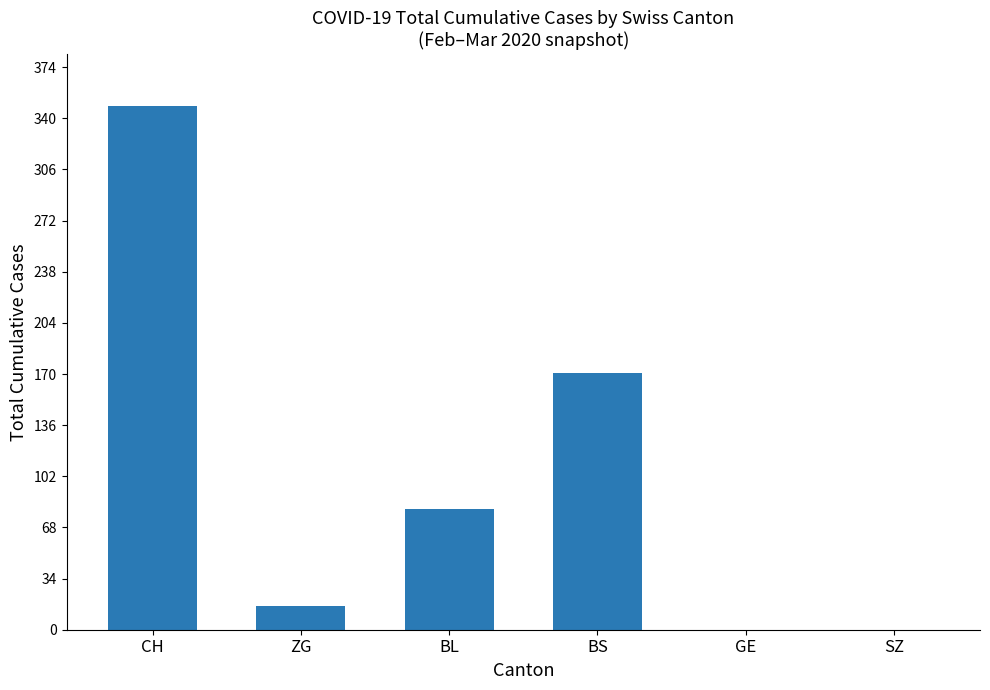

What is the approximate value at BL, to the nearest 5?

80